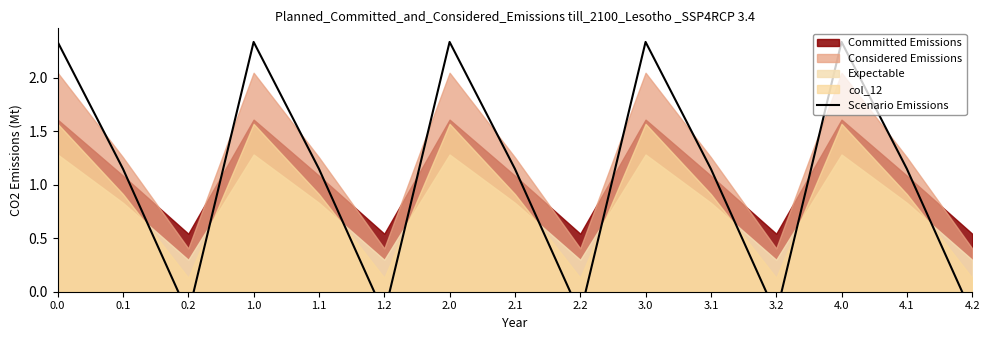

Where is the first local minimum?

0.2